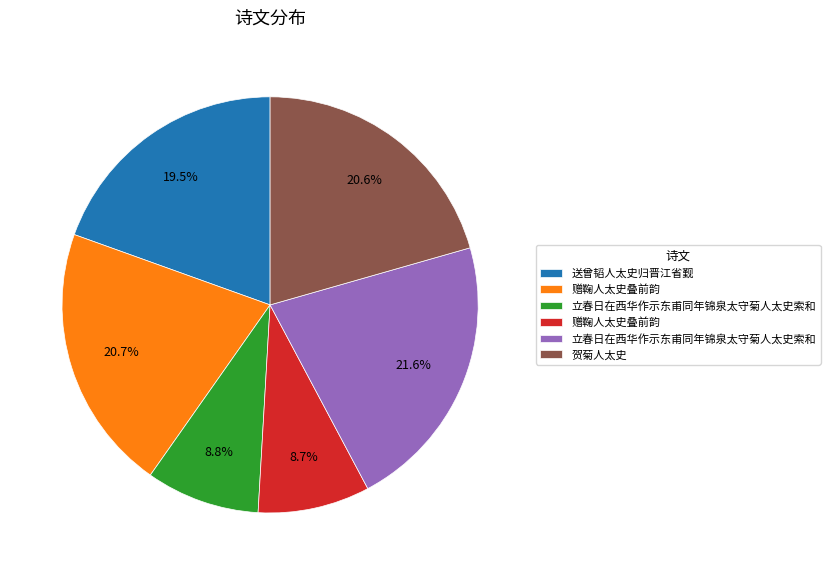

Is there a majority slice in this chart?

No